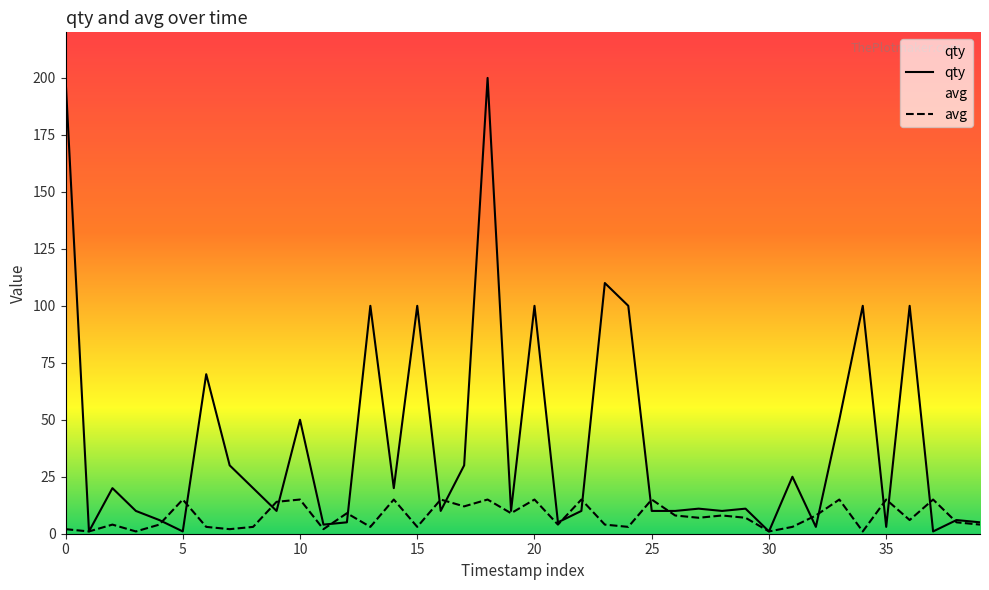

Which series ends up on top after the final intersection of qty and avg?

qty